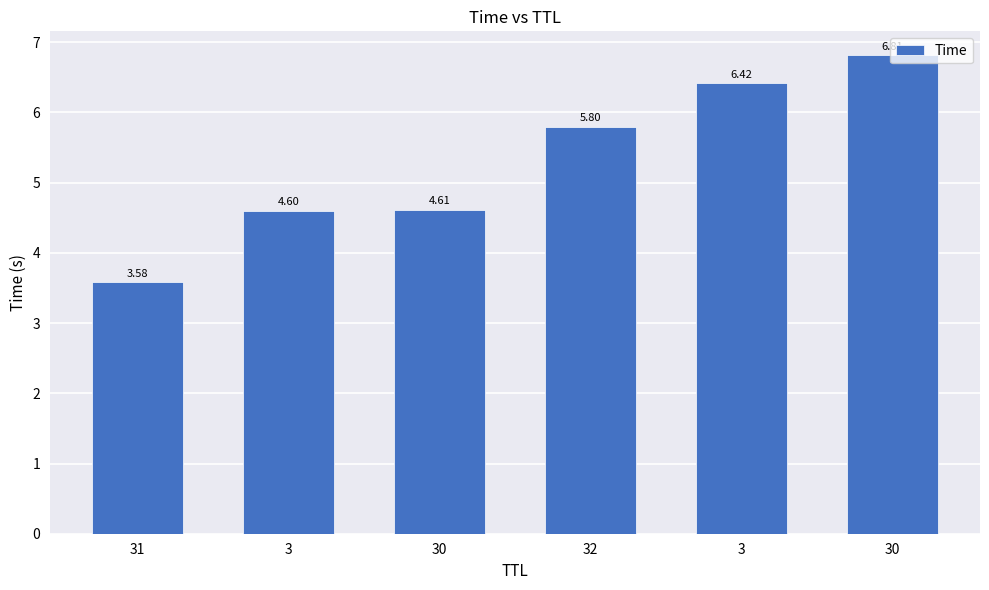

Between 3 and 31, which is larger?

3